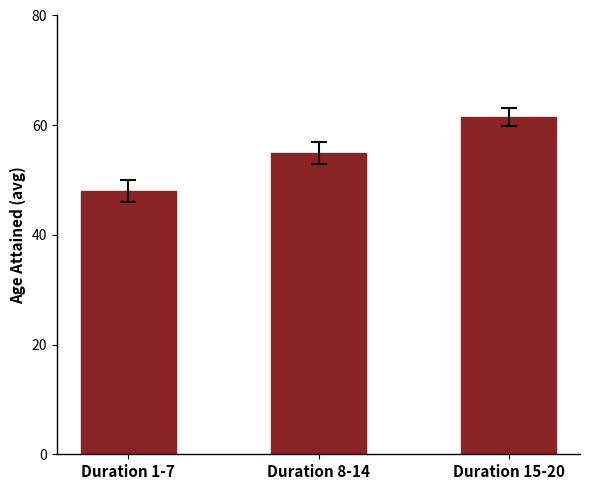

At which category does the chart reach its peak across all series?

Duration 15-20